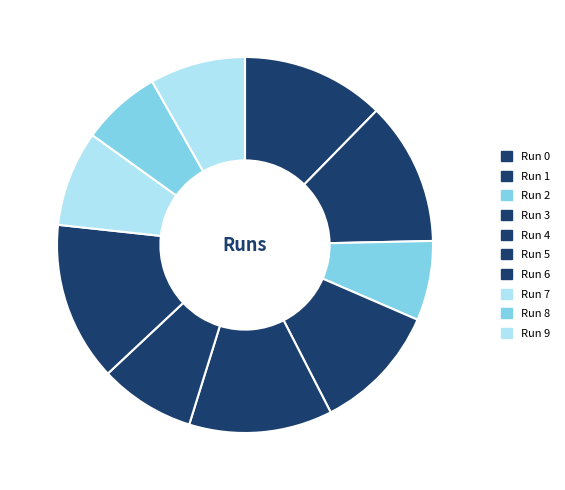

How many segments does this pie chart have?

10